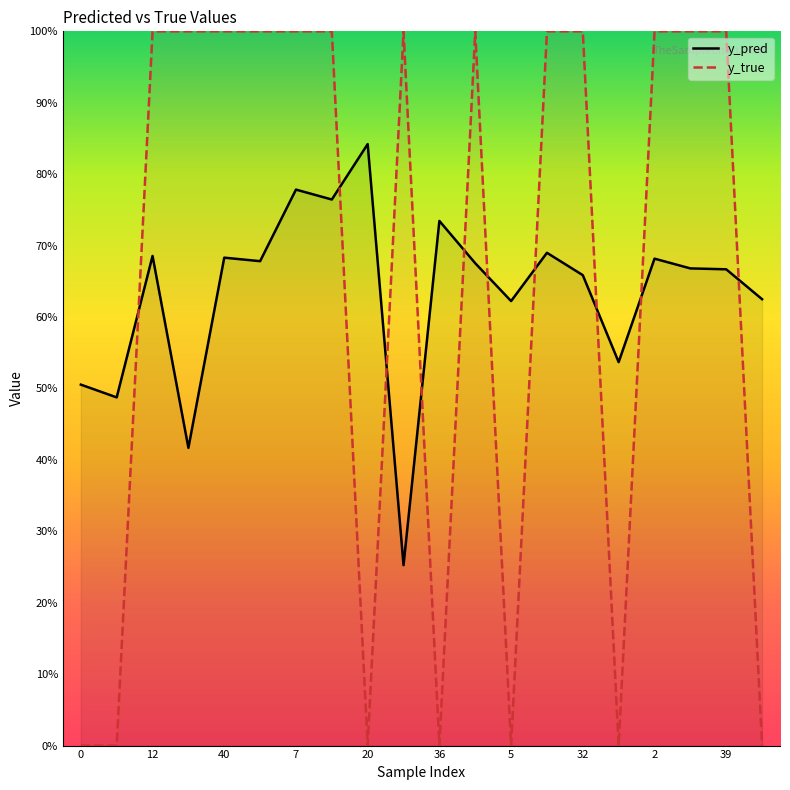

Does the chart have visible grid lines?

No